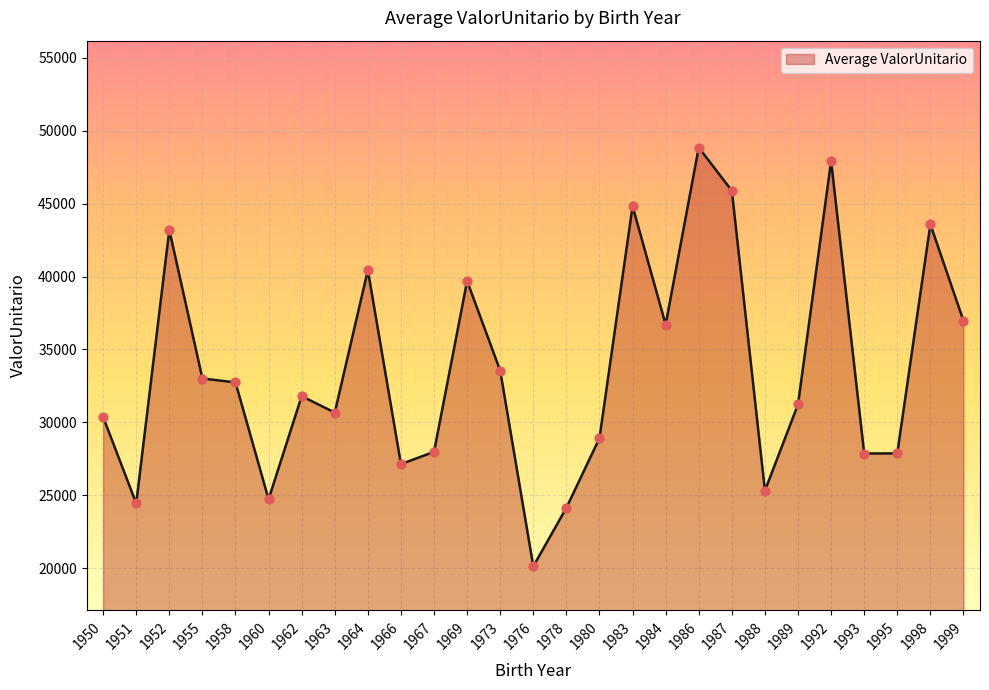

Between 1973 and 1986, which is larger?

1986